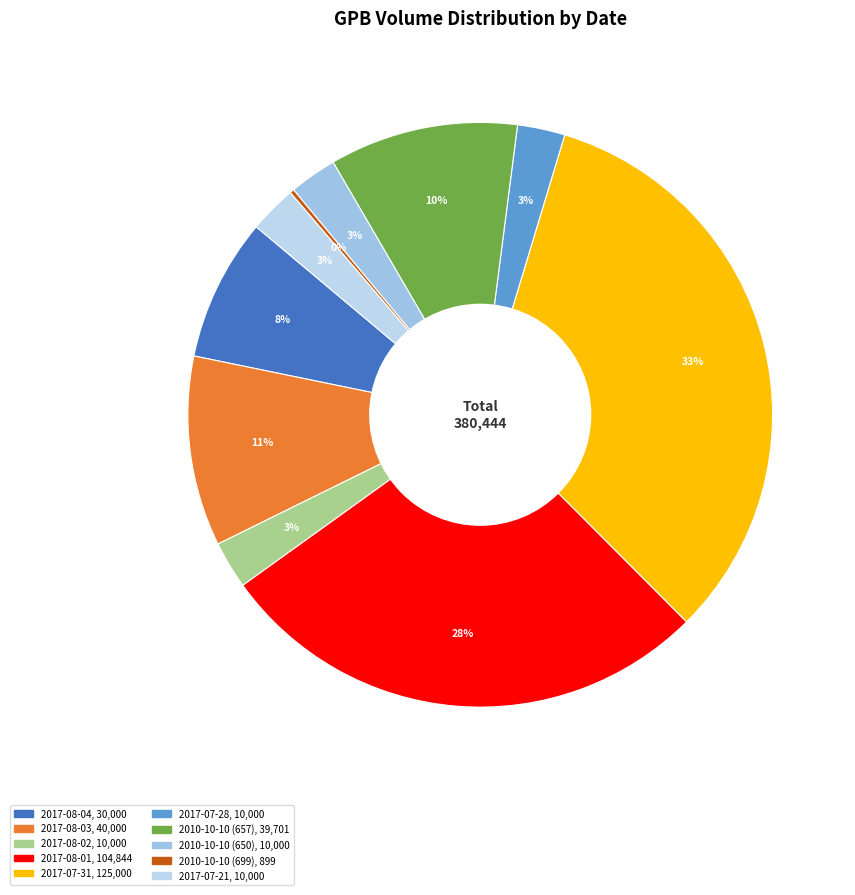

What percentage is the 2017-07-28 slice, to the nearest percent?

3%